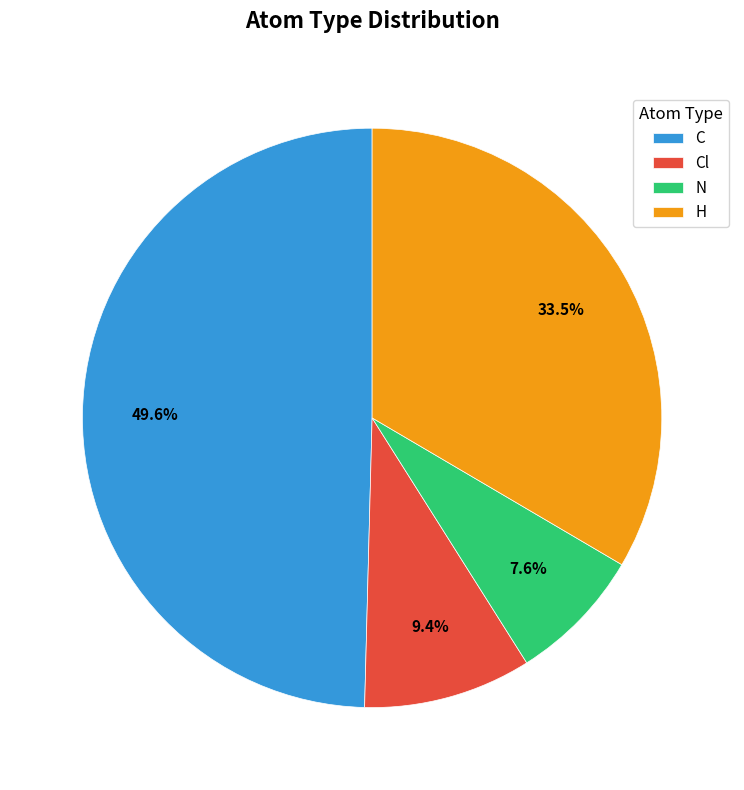

What percentage is the Cl slice, to the nearest percent?

9%